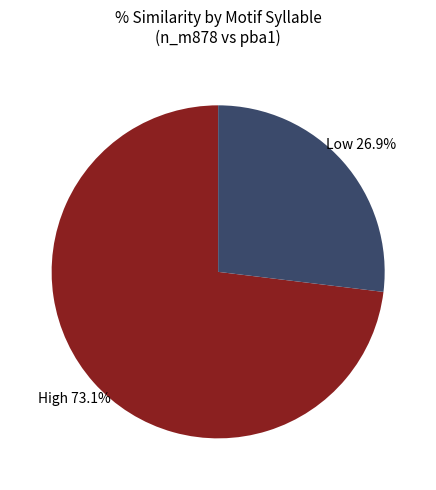

Is there a majority slice in this chart?

Yes